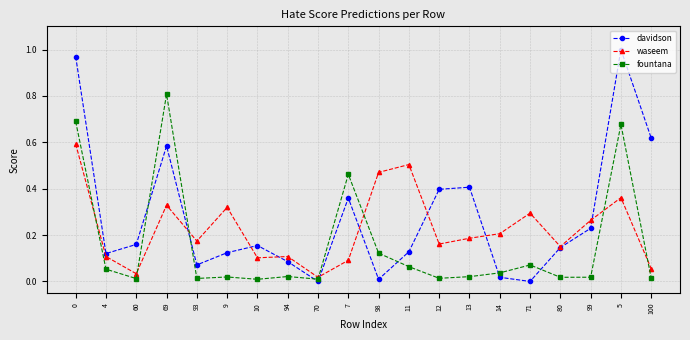

Where do fountana and davidson first cross each other?

60 and 69